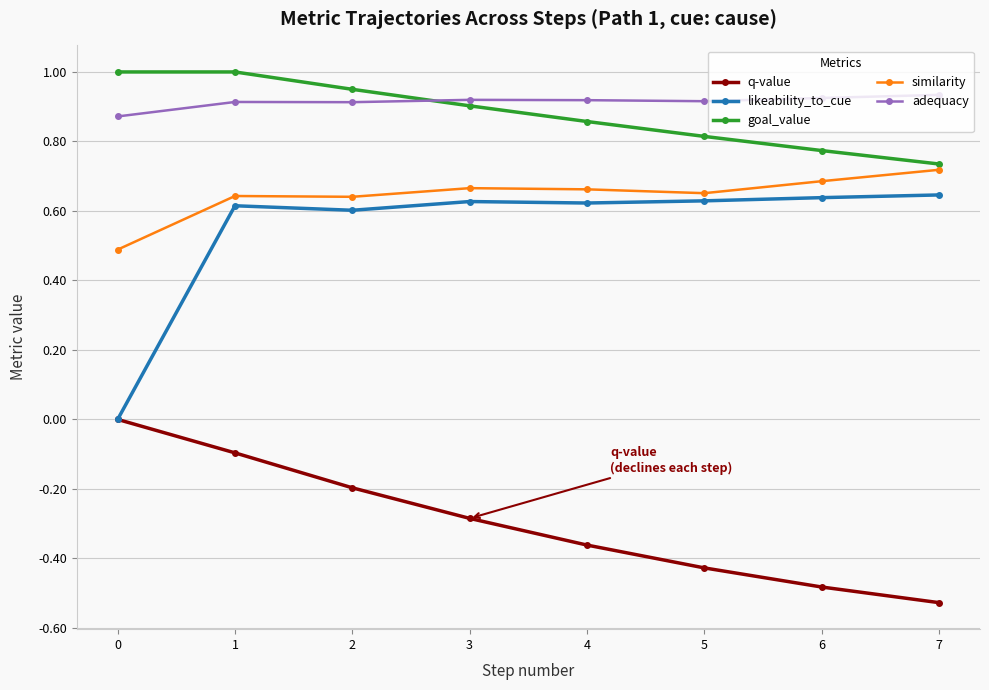

True or false: similarity and adequacy cross at least once.

False